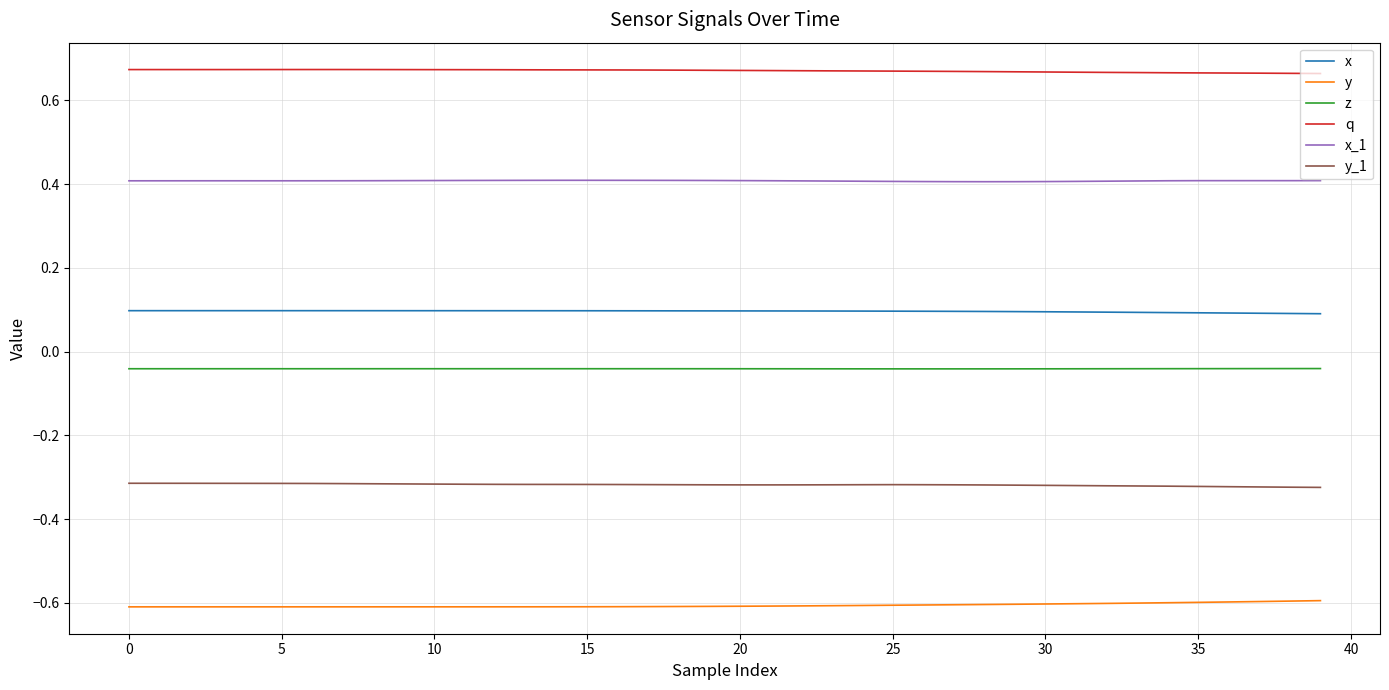

What is the maximum value for x_1?

0.4